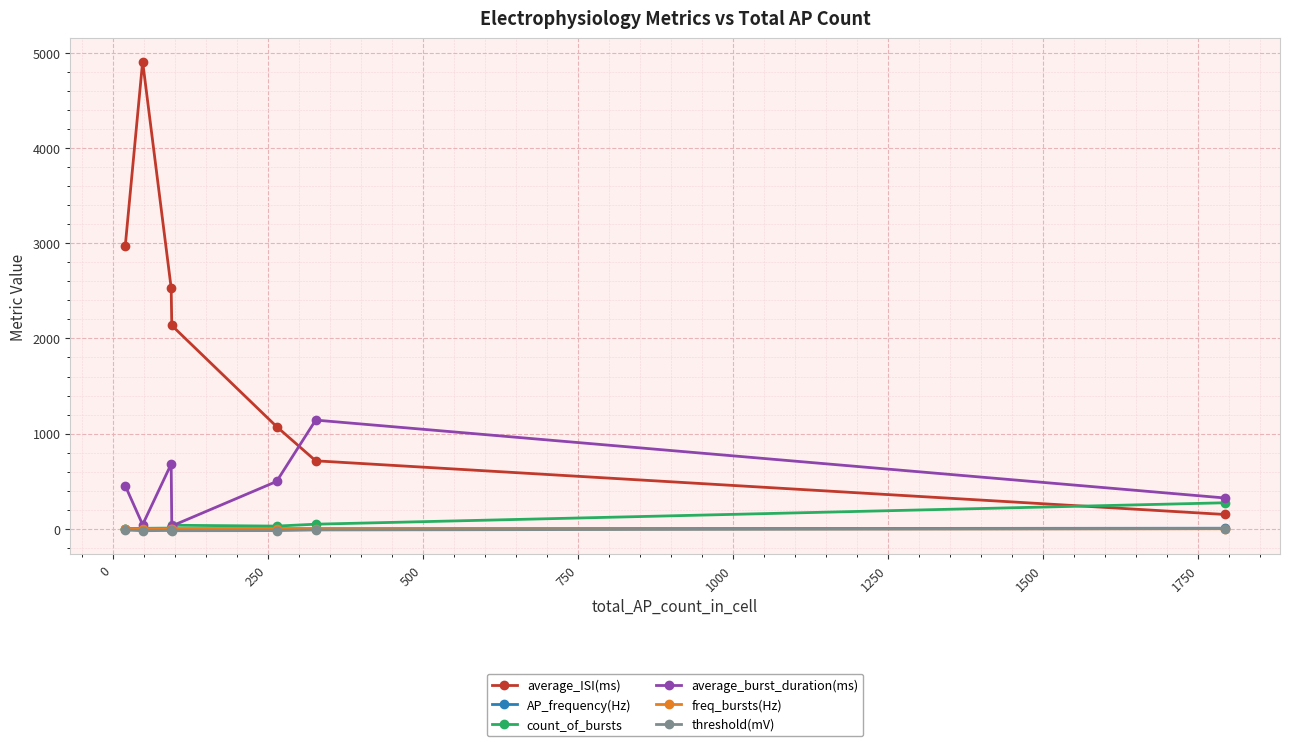

What is the value of the threshold(mV) point at the 1st from the left?

-12.5